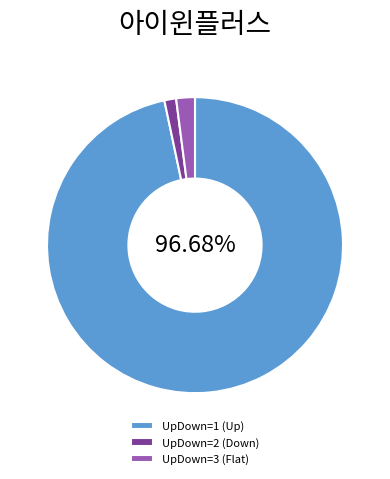

How many segments does this pie chart have?

3